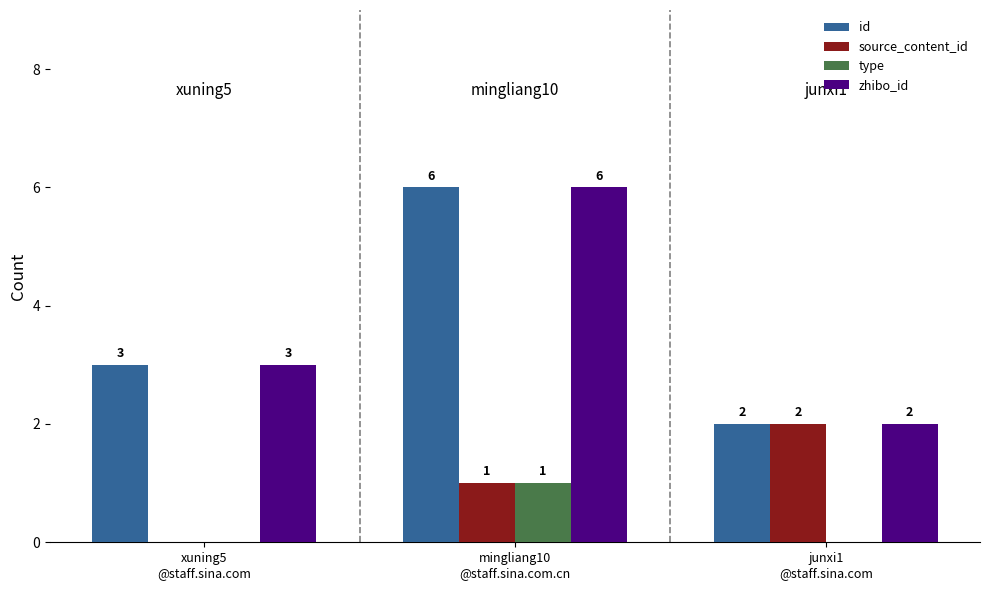

At which category is the sum across all series the highest?

mingliang10
@staff.sina.com.cn